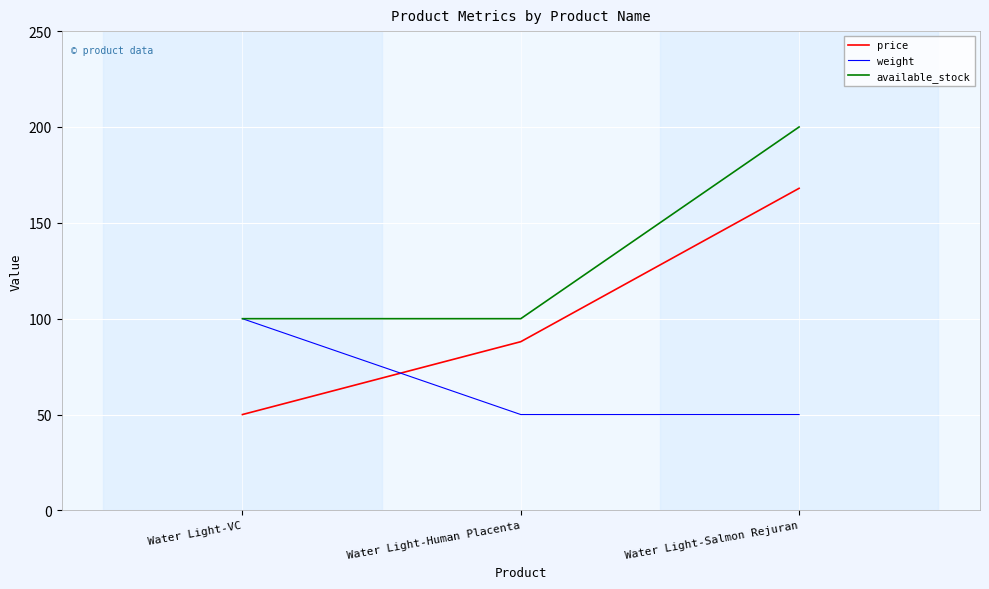

Reading right to left, list all the values displayed in this chart.

price: 168	88	50
weight: 50	50	100
available_stock: 200	100	100